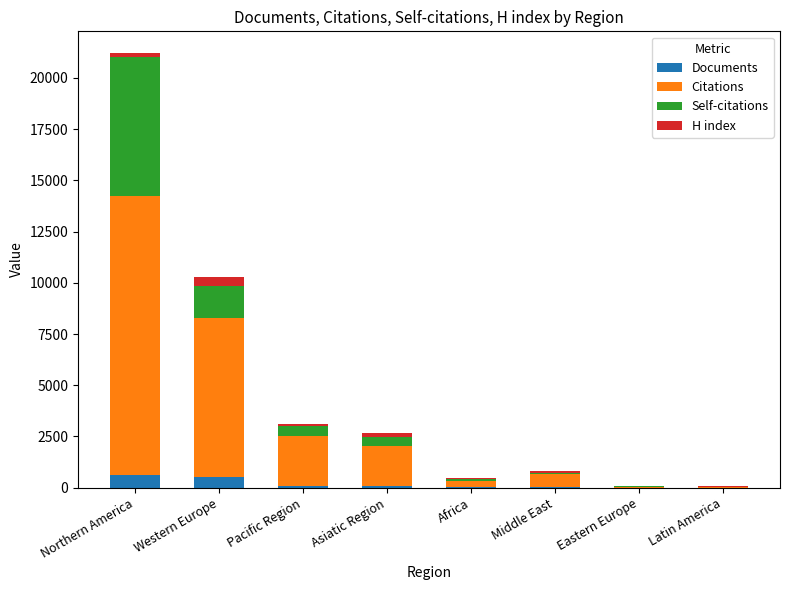

The value of Documents at Eastern Europe is 6. True or false?

True